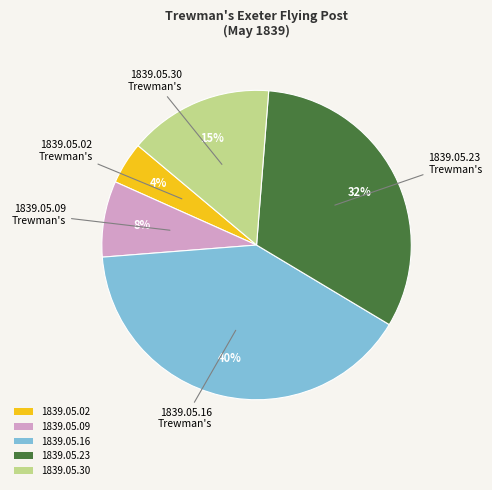

To the nearest percent, what is the difference between the largest and smallest slice percentages?

36%